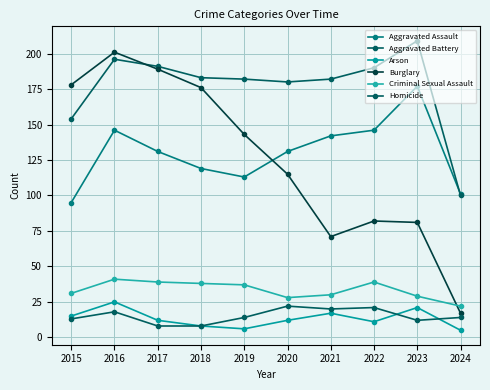

Which label corresponds to the smallest value in the chart?

2024